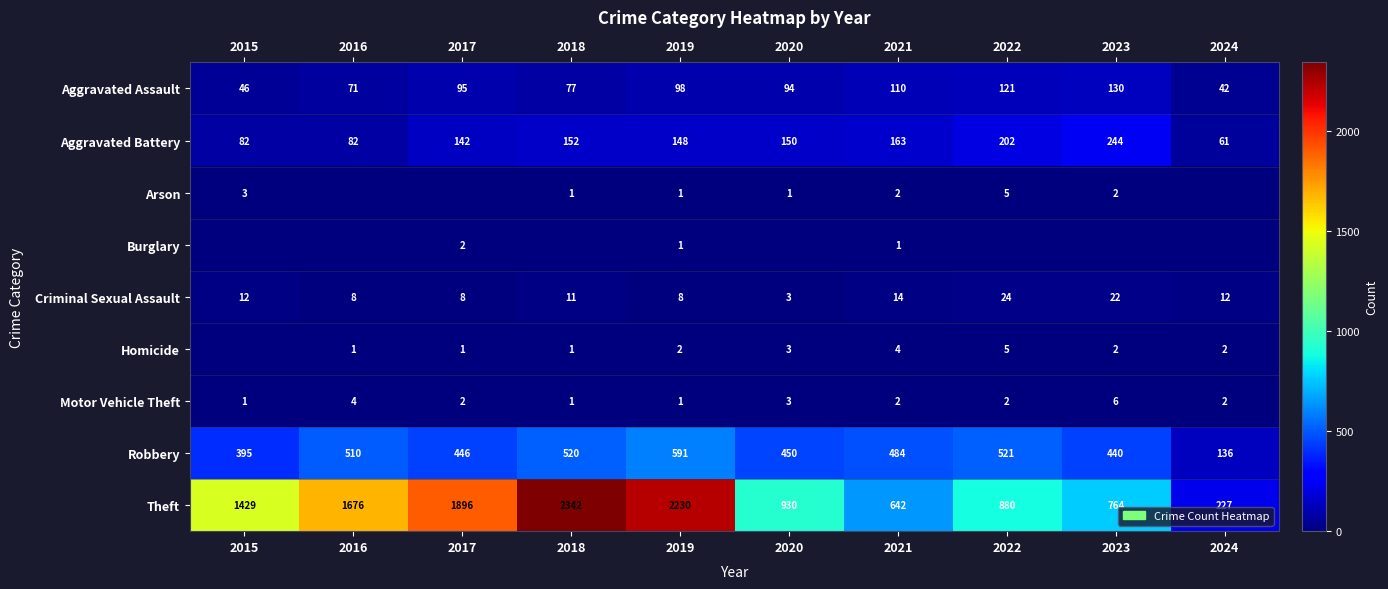

What is the sum of all Robbery values?

4493